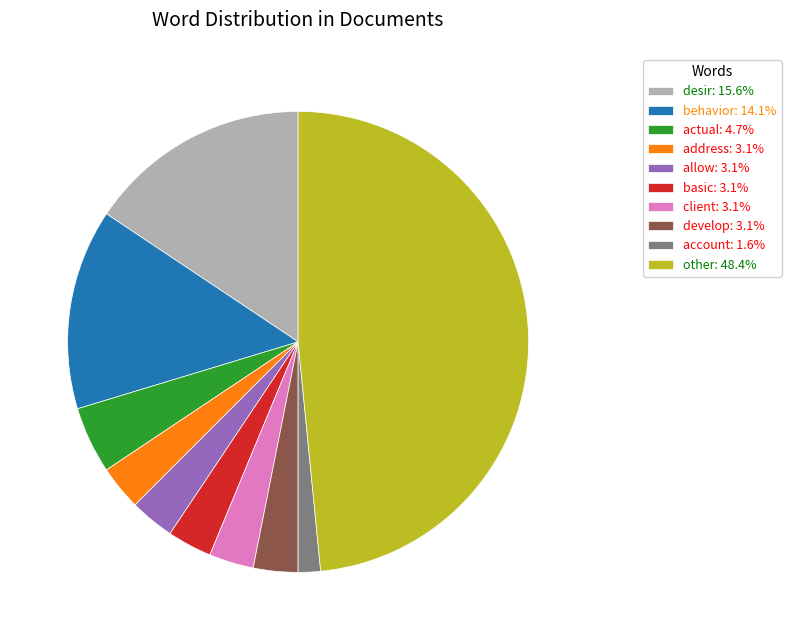

Count the number of slices in the pie.

10